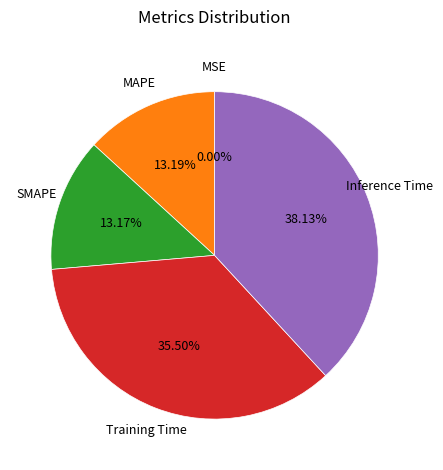

Which category has the biggest portion of the pie?

Inference Time